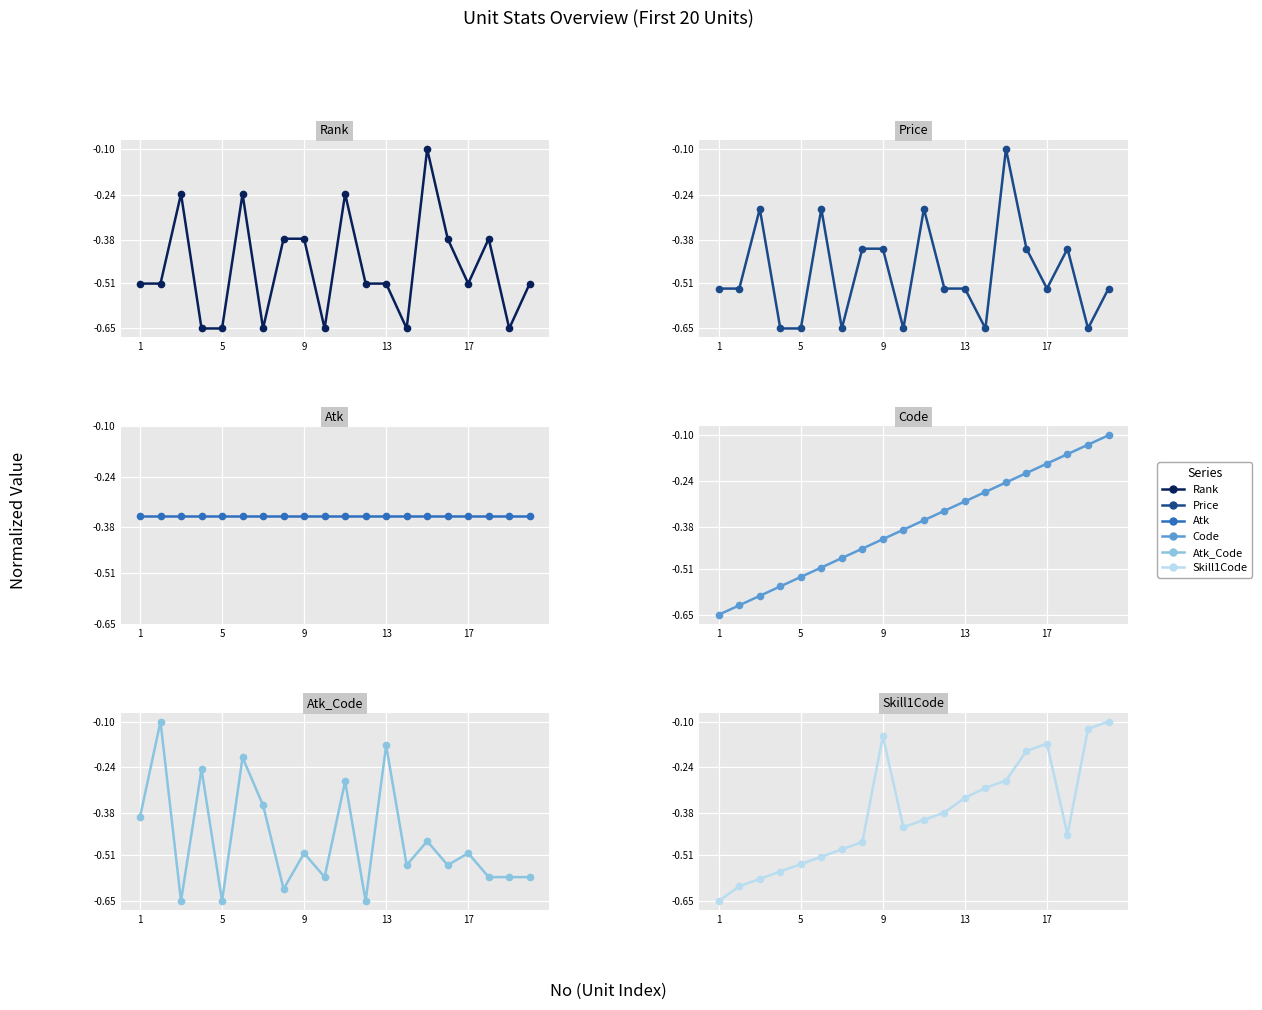

What is the greatest value displayed?

-0.1